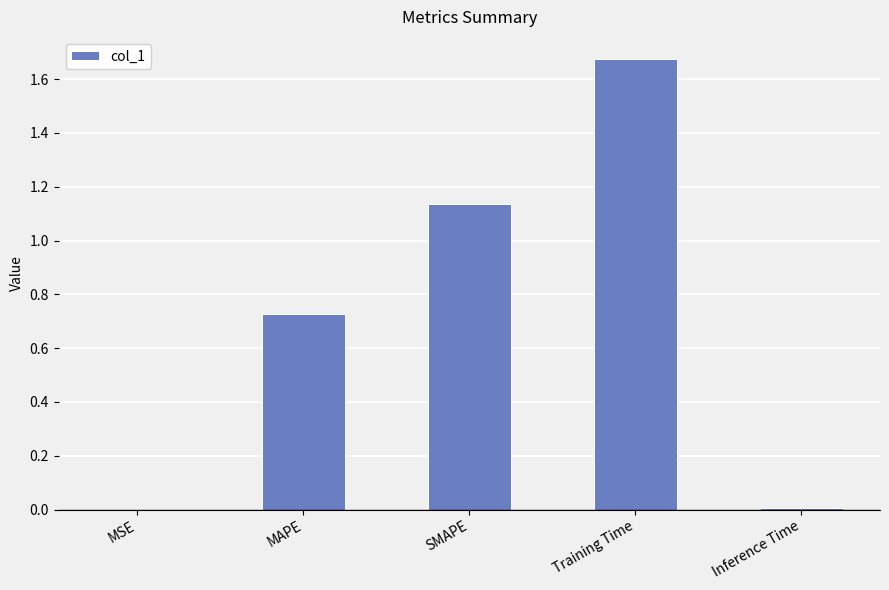

What is the sum of all values?

3.5